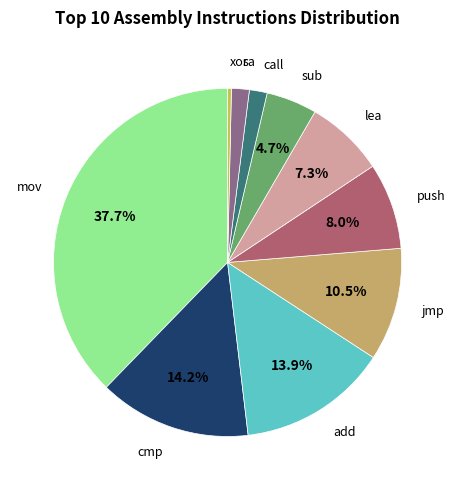

The lea slice represents 7% of the pie. True or false?

True